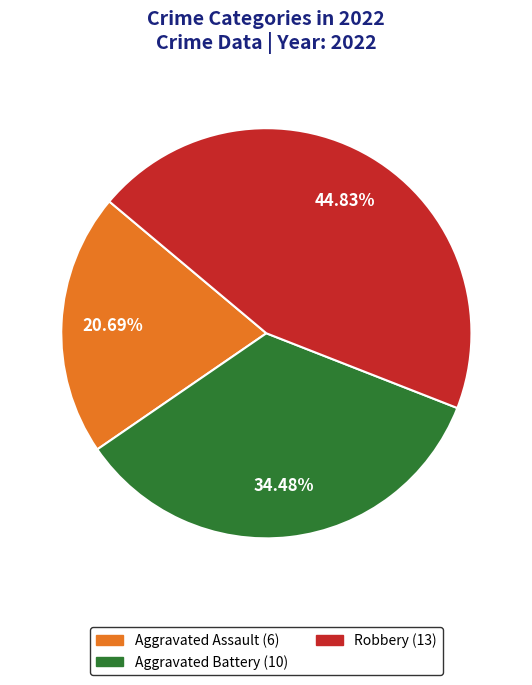

Does any single category account for the majority?

No